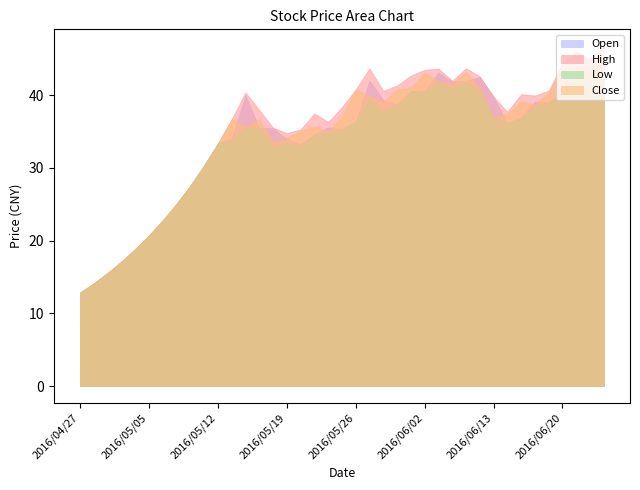

What are all the series names shown in the legend?

Open, High, Low, Close